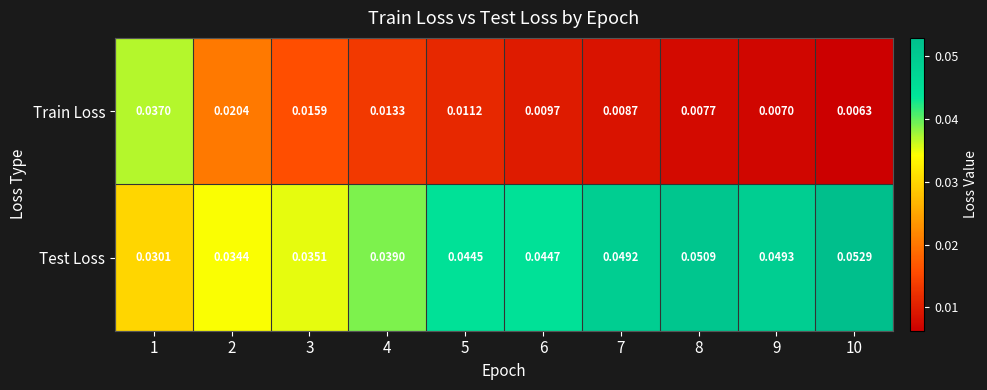

List the series in order of their overall mean, lowest first.

Train Loss, Test Loss